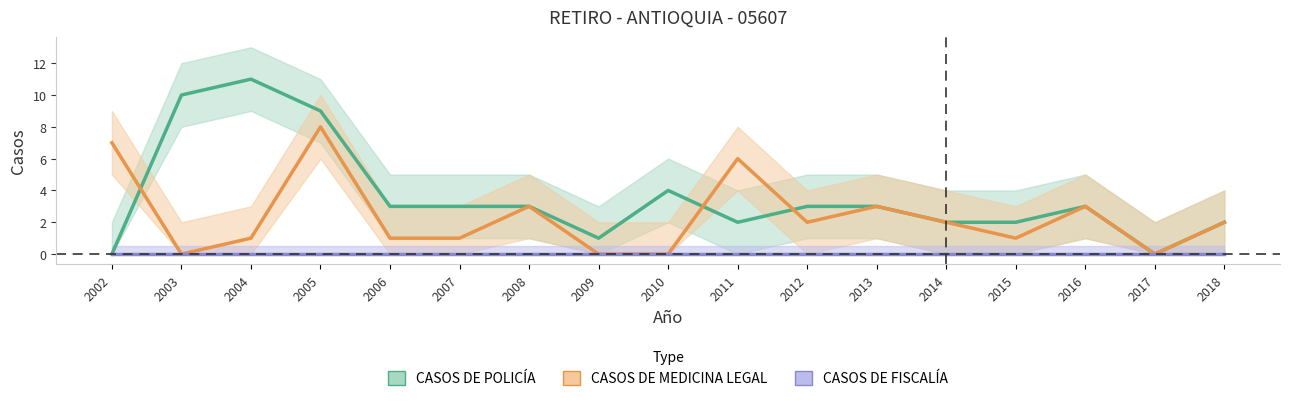

What is the greatest value displayed?

11